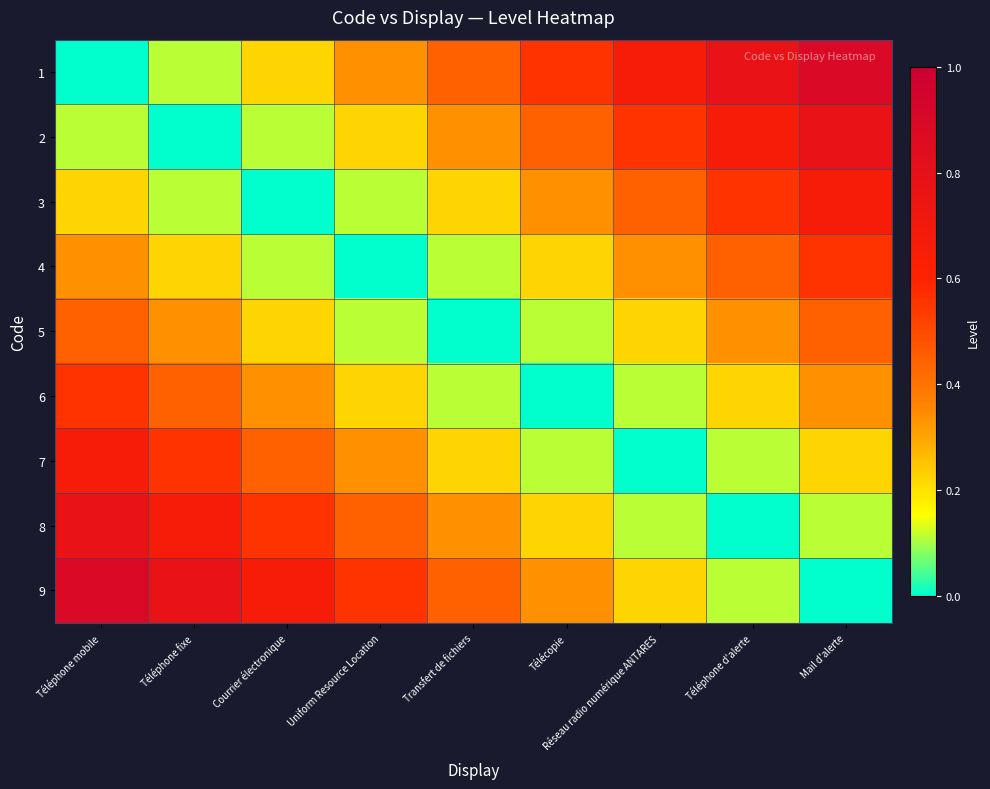

Reading left to right, what are all the values shown in this chart?

1: Téléphone mobile=0.0	Téléphone fixe=0.1	Courrier électronique=0.2	Uniform Resource Location=0.3	Transfert de fichiers=0.4	Télécopie=0.6	Réseau radio numérique ANTARES=0.7	Téléphone d'alerte=0.8	Mail d'alerte=0.9
2: Téléphone mobile=0.1	Téléphone fixe=0.0	Courrier électronique=0.1	Uniform Resource Location=0.2	Transfert de fichiers=0.3	Télécopie=0.4	Réseau radio numérique ANTARES=0.6	Téléphone d'alerte=0.7	Mail d'alerte=0.8
3: Téléphone mobile=0.2	Téléphone fixe=0.1	Courrier électronique=0.0	Uniform Resource Location=0.1	Transfert de fichiers=0.2	Télécopie=0.3	Réseau radio numérique ANTARES=0.4	Téléphone d'alerte=0.6	Mail d'alerte=0.7
4: Téléphone mobile=0.3	Téléphone fixe=0.2	Courrier électronique=0.1	Uniform Resource Location=0.0	Transfert de fichiers=0.1	Télécopie=0.2	Réseau radio numérique ANTARES=0.3	Téléphone d'alerte=0.4	Mail d'alerte=0.6
5: Téléphone mobile=0.4	Téléphone fixe=0.3	Courrier électronique=0.2	Uniform Resource Location=0.1	Transfert de fichiers=0.0	Télécopie=0.1	Réseau radio numérique ANTARES=0.2	Téléphone d'alerte=0.3	Mail d'alerte=0.4
6: Téléphone mobile=0.6	Téléphone fixe=0.4	Courrier électronique=0.3	Uniform Resource Location=0.2	Transfert de fichiers=0.1	Télécopie=0.0	Réseau radio numérique ANTARES=0.1	Téléphone d'alerte=0.2	Mail d'alerte=0.3
7: Téléphone mobile=0.7	Téléphone fixe=0.6	Courrier électronique=0.4	Uniform Resource Location=0.3	Transfert de fichiers=0.2	Télécopie=0.1	Réseau radio numérique ANTARES=0.0	Téléphone d'alerte=0.1	Mail d'alerte=0.2
8: Téléphone mobile=0.8	Téléphone fixe=0.7	Courrier électronique=0.6	Uniform Resource Location=0.4	Transfert de fichiers=0.3	Télécopie=0.2	Réseau radio numérique ANTARES=0.1	Téléphone d'alerte=0.0	Mail d'alerte=0.1
9: Téléphone mobile=0.9	Téléphone fixe=0.8	Courrier électronique=0.7	Uniform Resource Location=0.6	Transfert de fichiers=0.4	Télécopie=0.3	Réseau radio numérique ANTARES=0.2	Téléphone d'alerte=0.1	Mail d'alerte=0.0